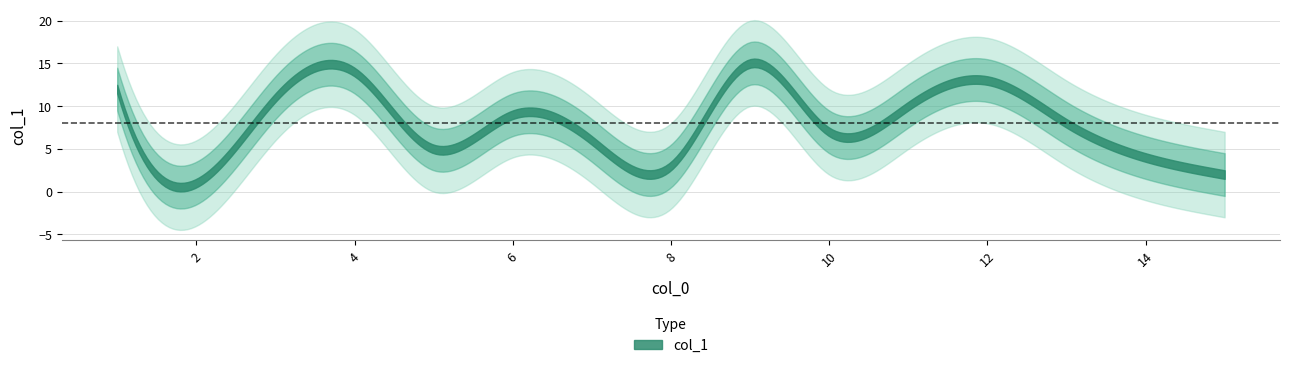

List the labels in order of value, largest first.

9, 4, 12, 1, 3, 11, 6, 13, 10, 7, 5, 14, 8, 15, 2